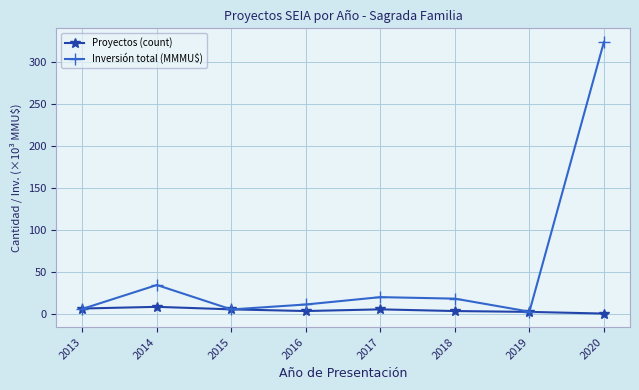

Count the number of data series in this chart.

2